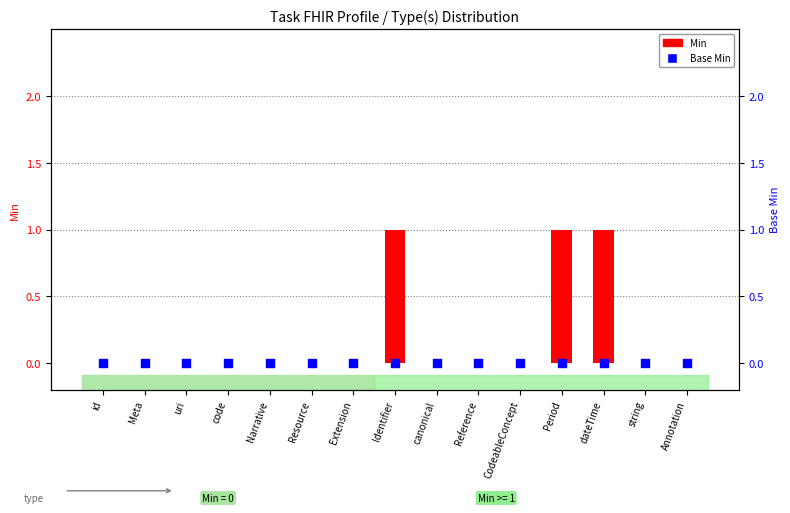

Which series has the largest total across all categories?

Min